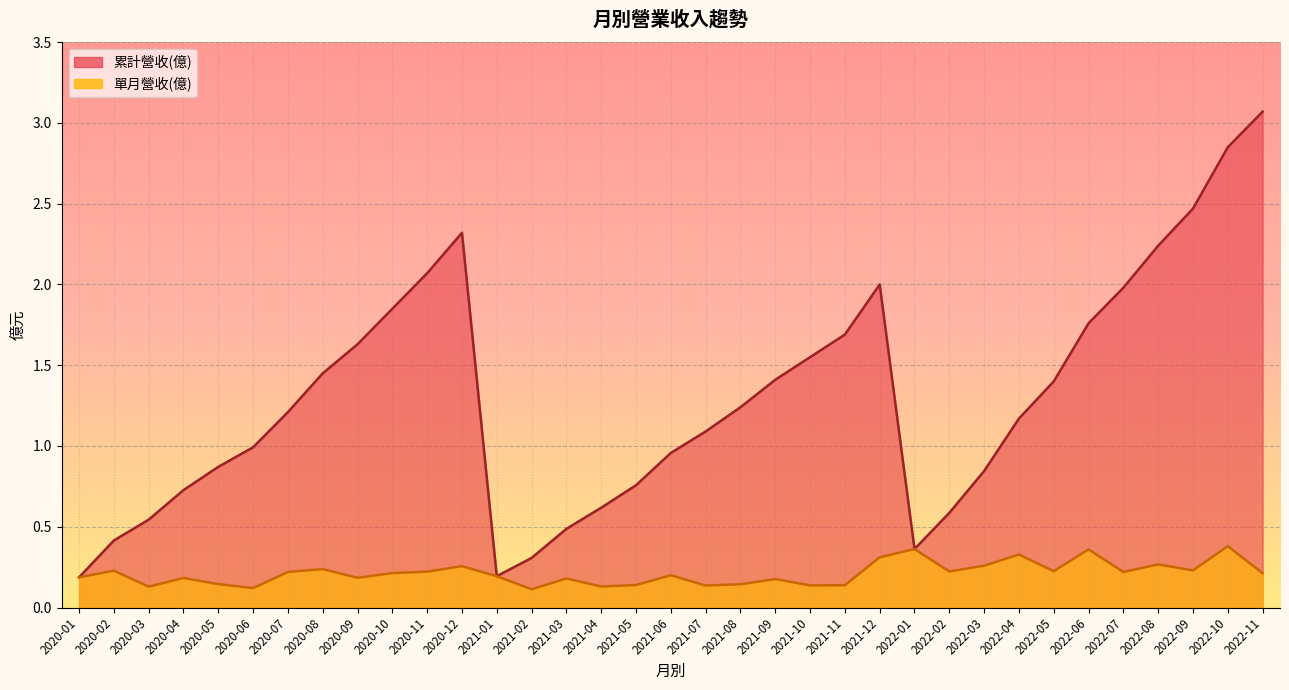

What is the value of the 累計營收(億) point at the 29th from the left?

1.4